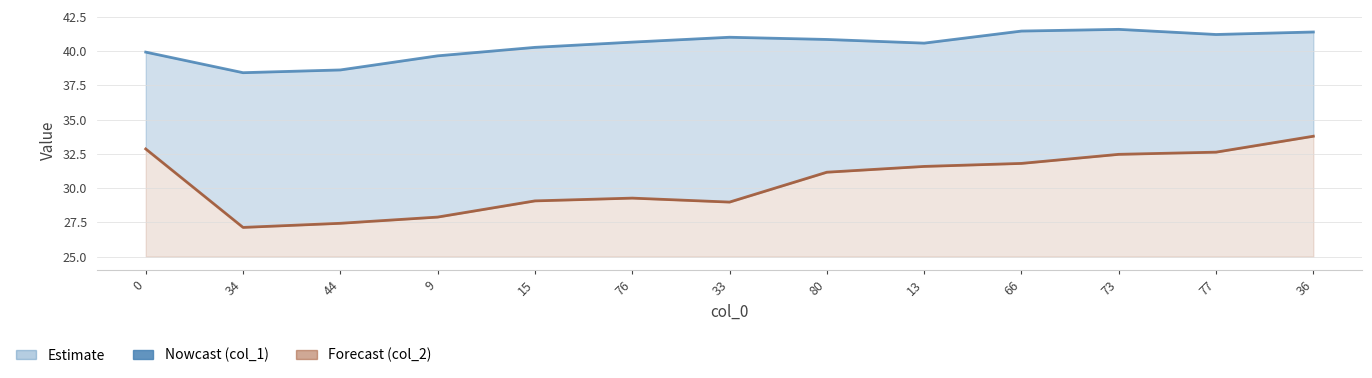

What is the minimum value shown in the chart?

27.1